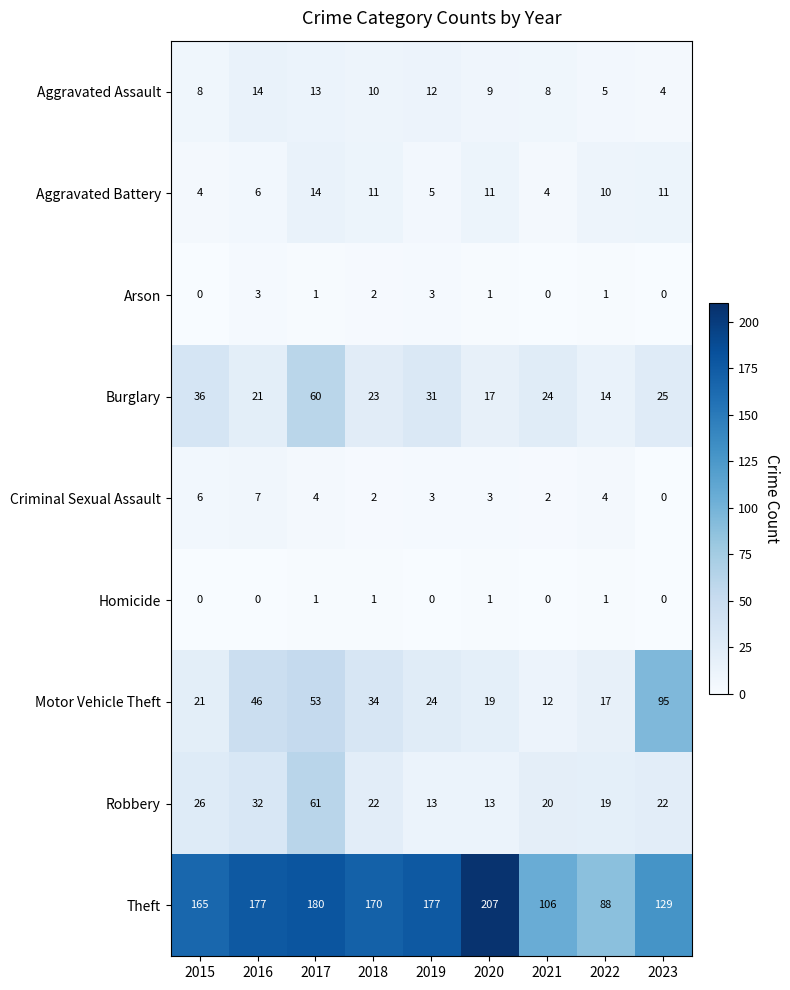

How many categories are shown in the chart?

9